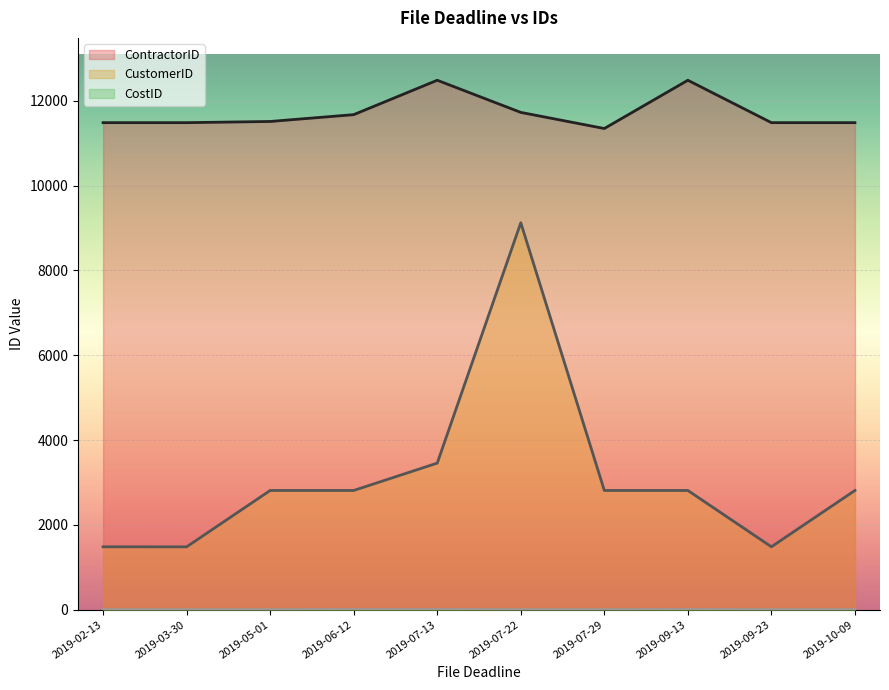

Is it true that CustomerID equals 1810 at 2019-09-13?

False